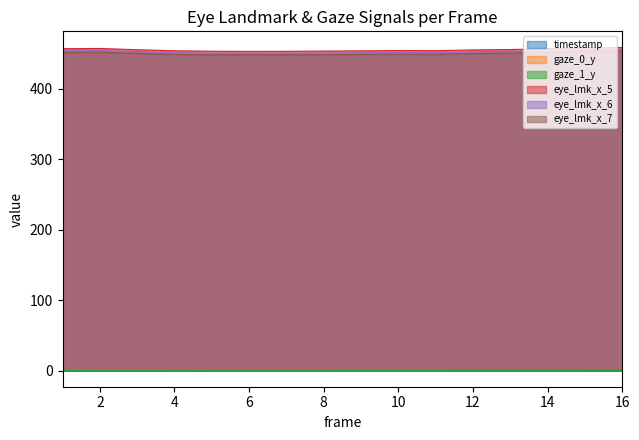

Read the gaze_0_y value at 6.

0.3